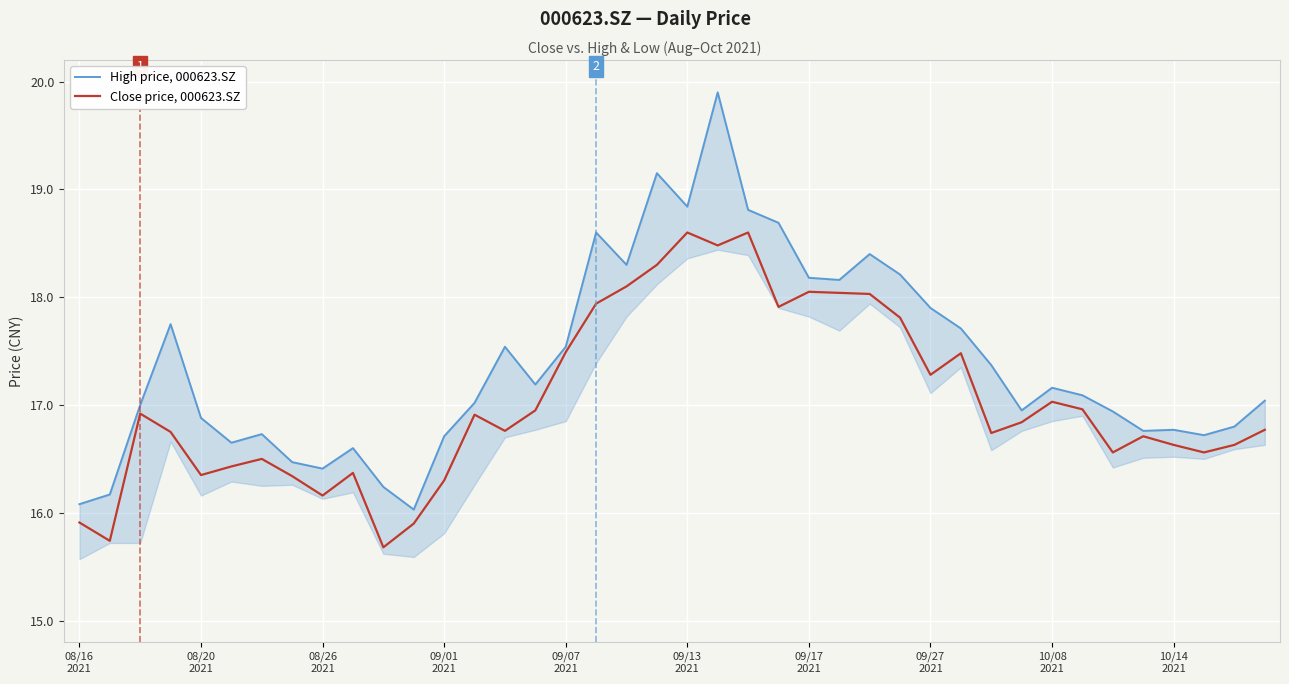

How many data points does each series have?

40